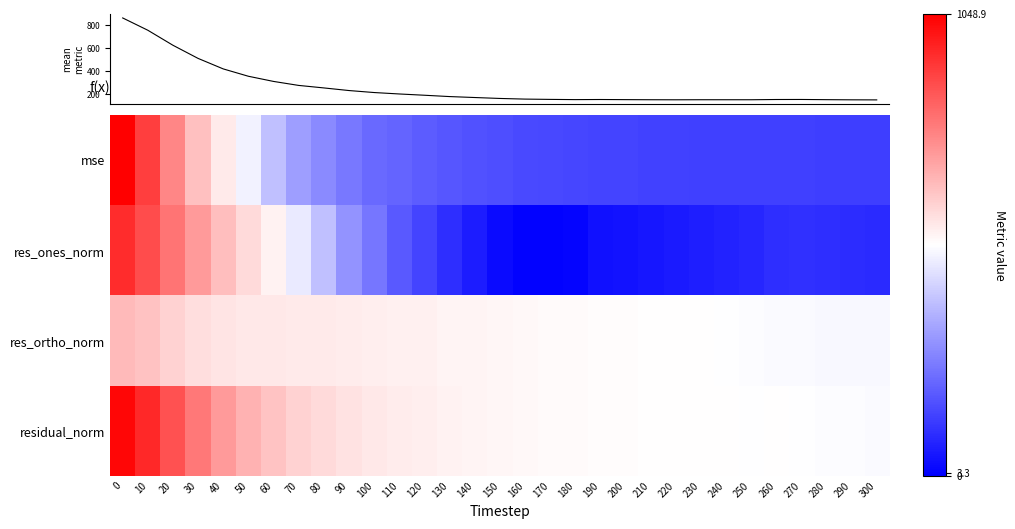

List the series in order of their peak value, lowest first.

res_ortho_norm, res_ones_norm, residual_norm, mse